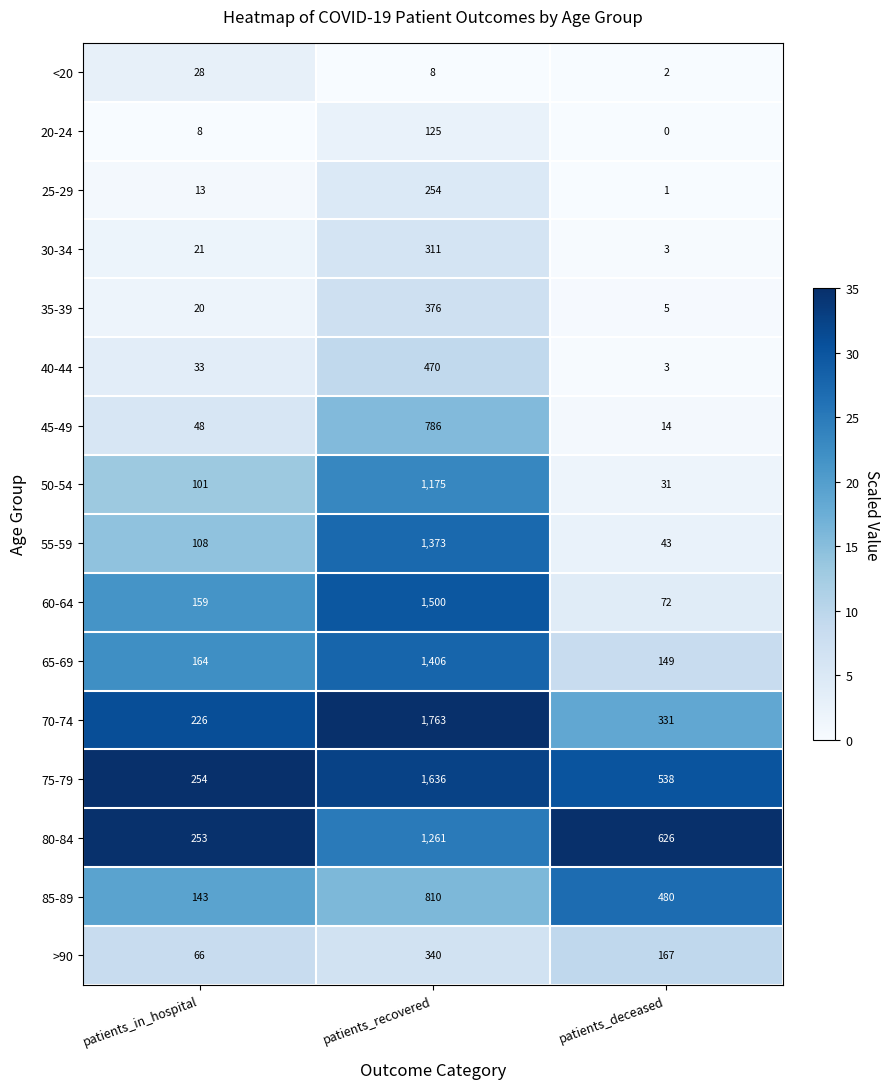

List the series in order of their peak value, lowest first.

<20, 20-24, 25-29, 30-34, >90, 35-39, 40-44, 45-49, 85-89, 50-54, 80-84, 55-59, 65-69, 60-64, 75-79, 70-74